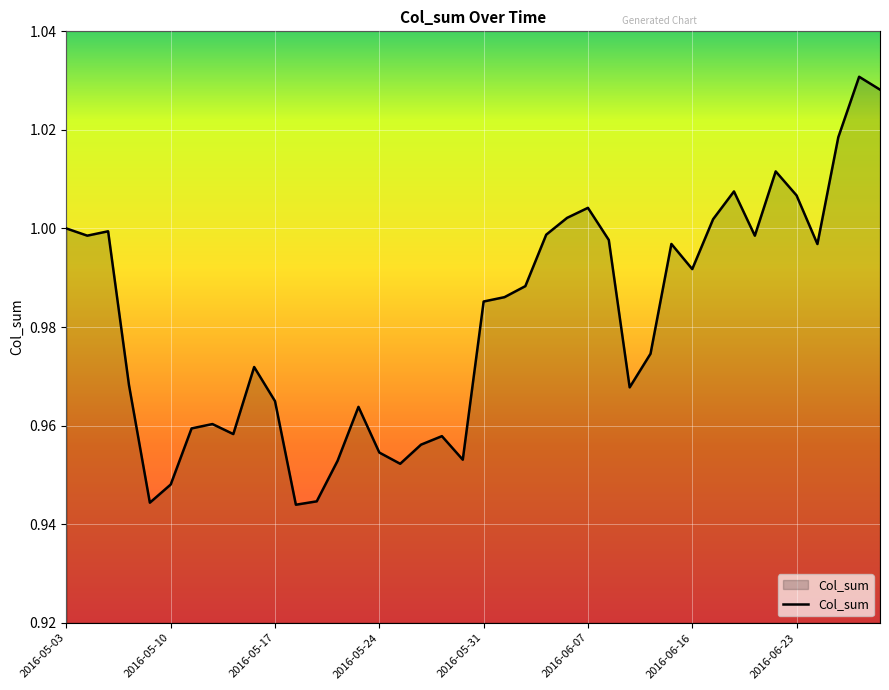

How many lines are shown in the chart?

1